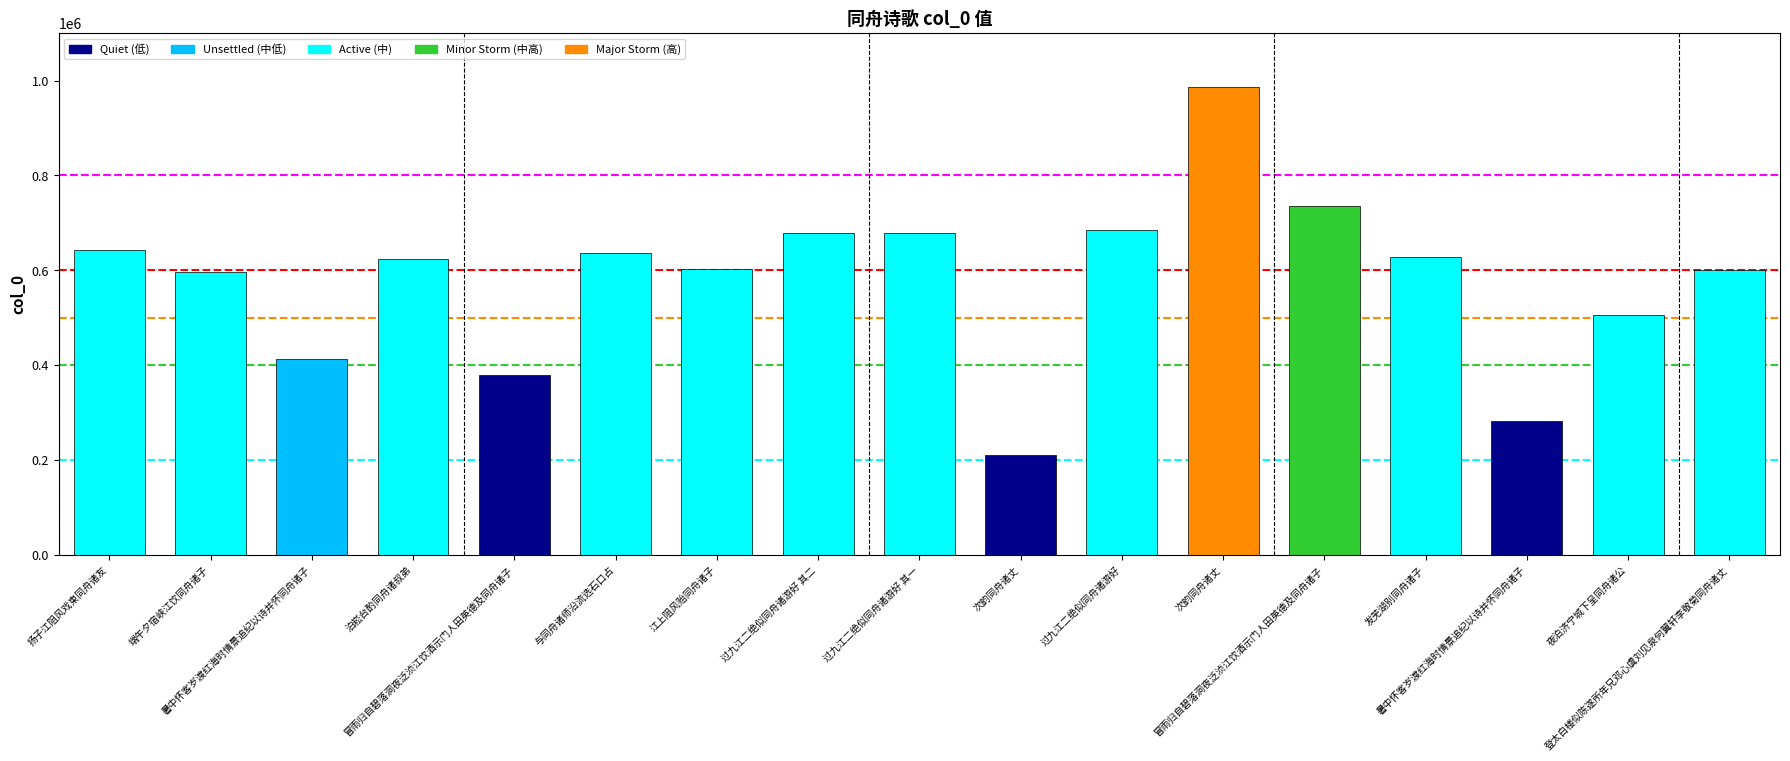

Are the bars horizontal?

No